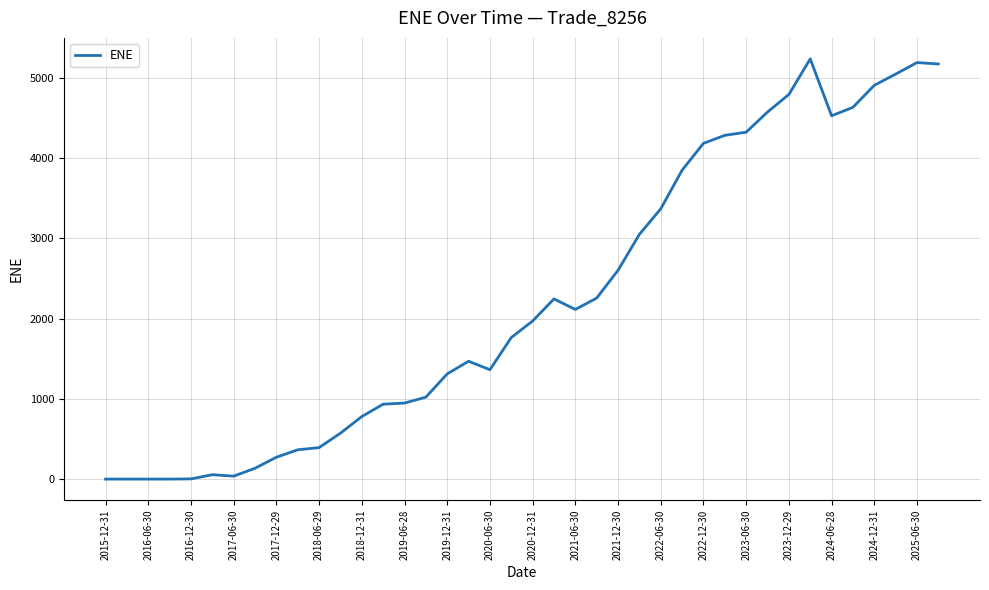

What is the greatest value displayed?

5237.8